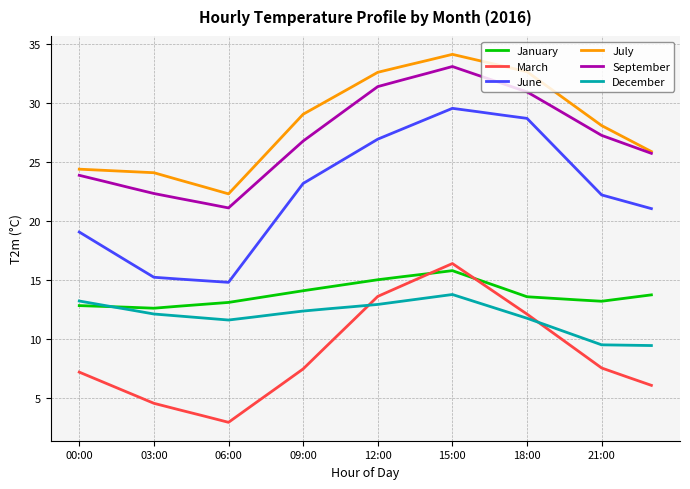

What is the maximum value shown in the chart?

34.1